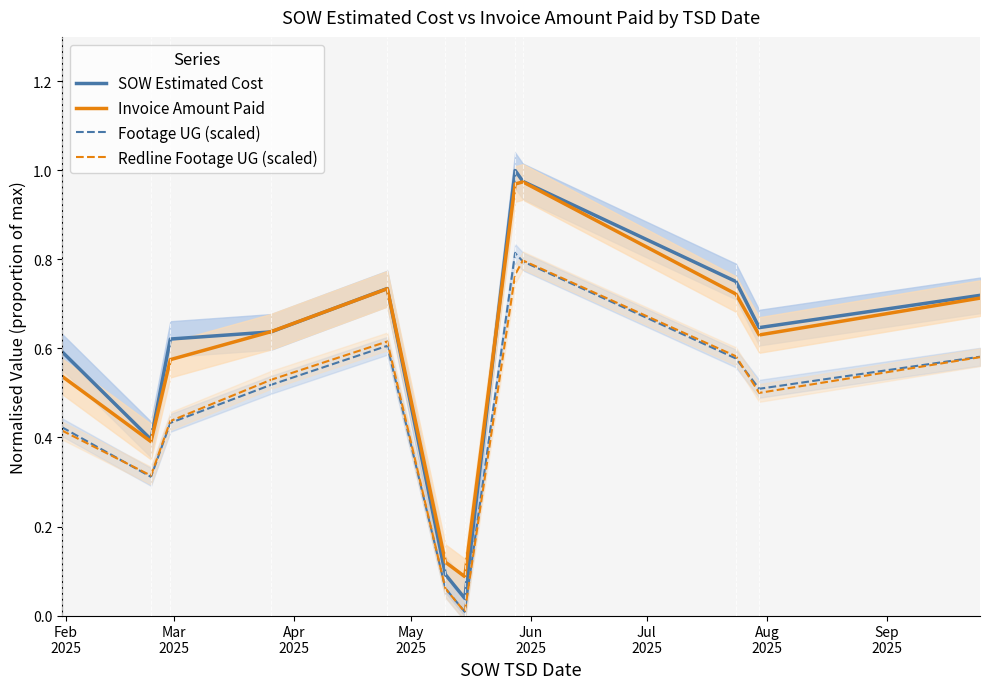

Is it true that Invoice Amount Paid equals 0.6 at Sep
2025?

False